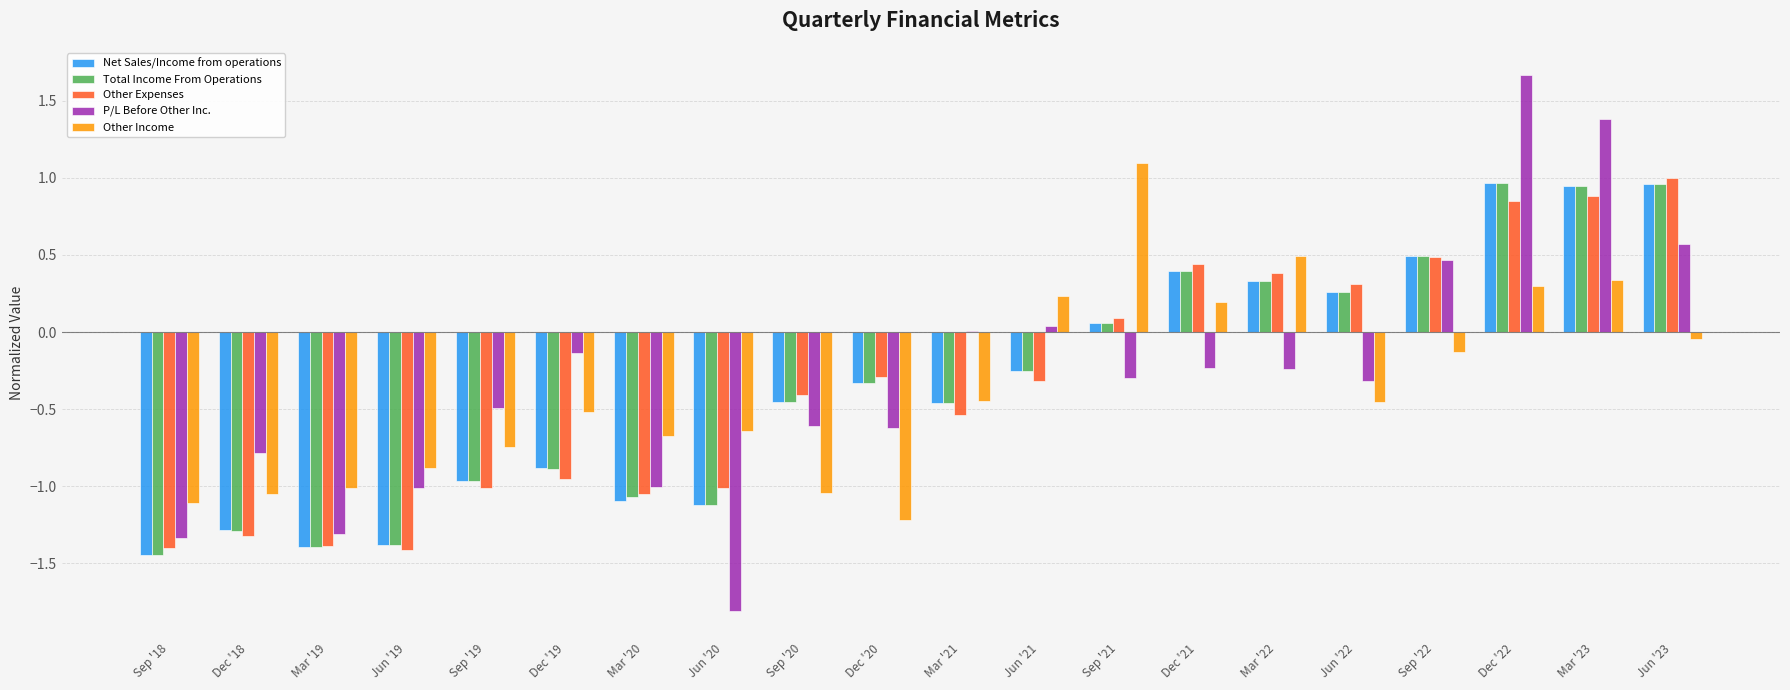

Read the Total Income From Operations value at Mar '20.

-1.1